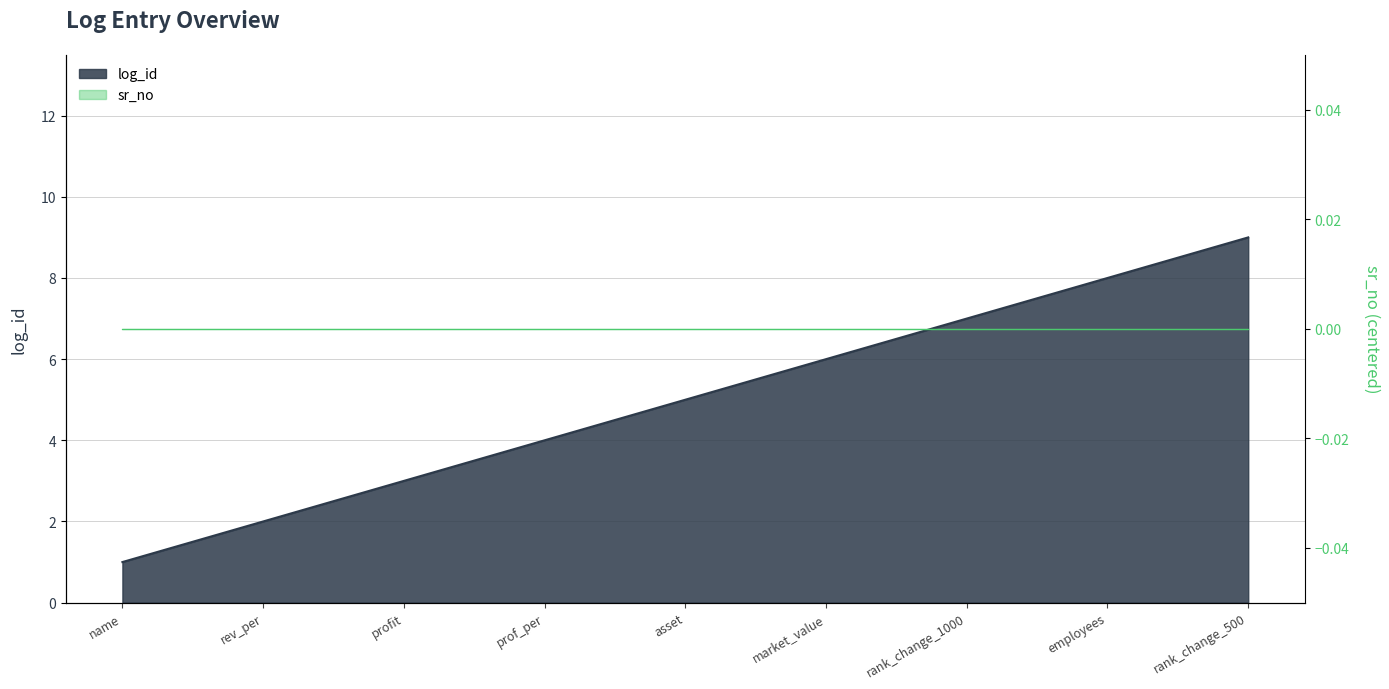

True or false: the data shows 3 at rank_change_1000.

False